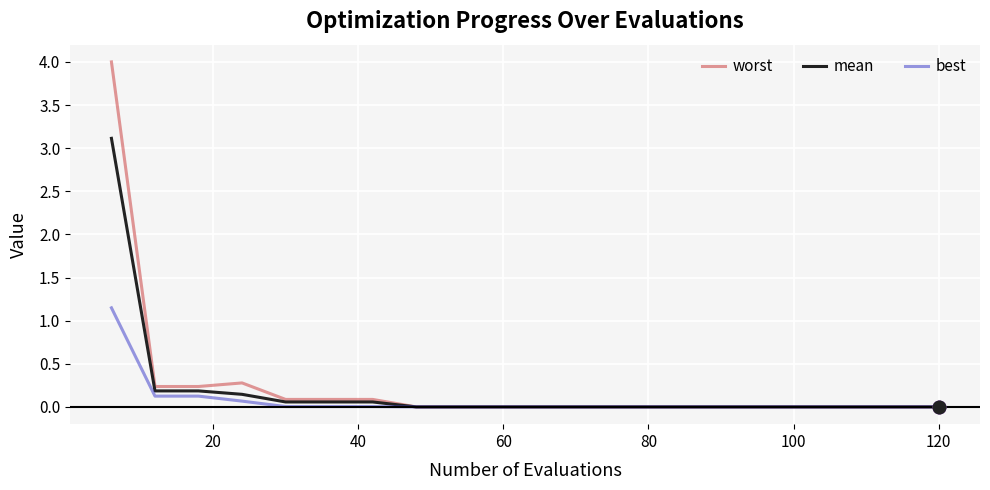

What is the sum of all best values?

1.5